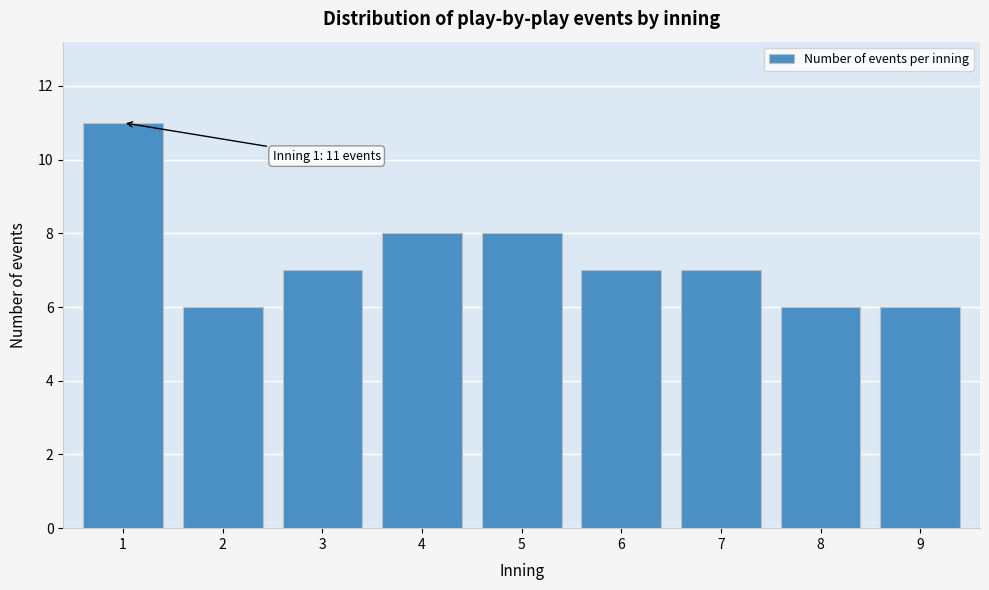

Reading right to left, extract all data points from this chart.

9=6	8=6	7=7	6=7	5=8	4=8	3=7	2=6	1=11